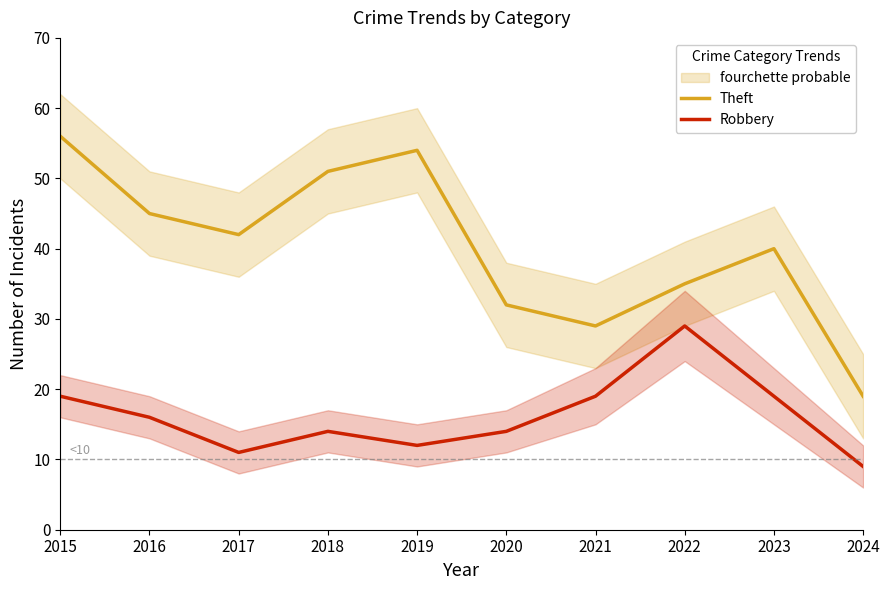

Which series has the largest range (max minus min)?

Theft